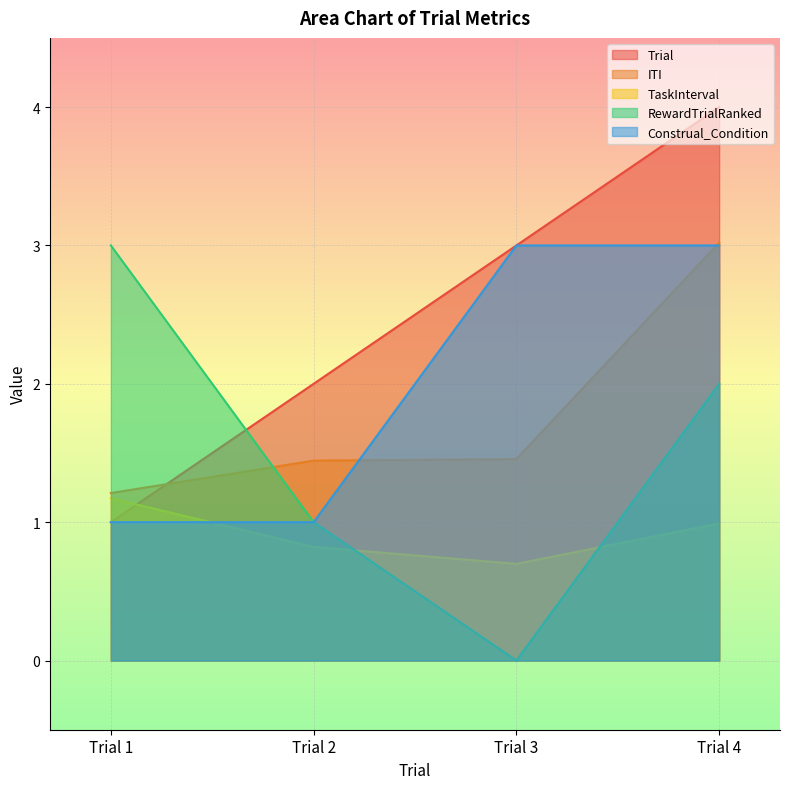

True or false: RewardTrialRanked has a value of 1.7 at Trial 2.

False